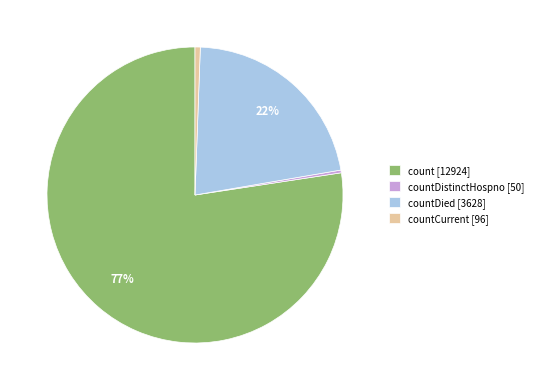

Is there any slice that represents more than half of the pie?

Yes